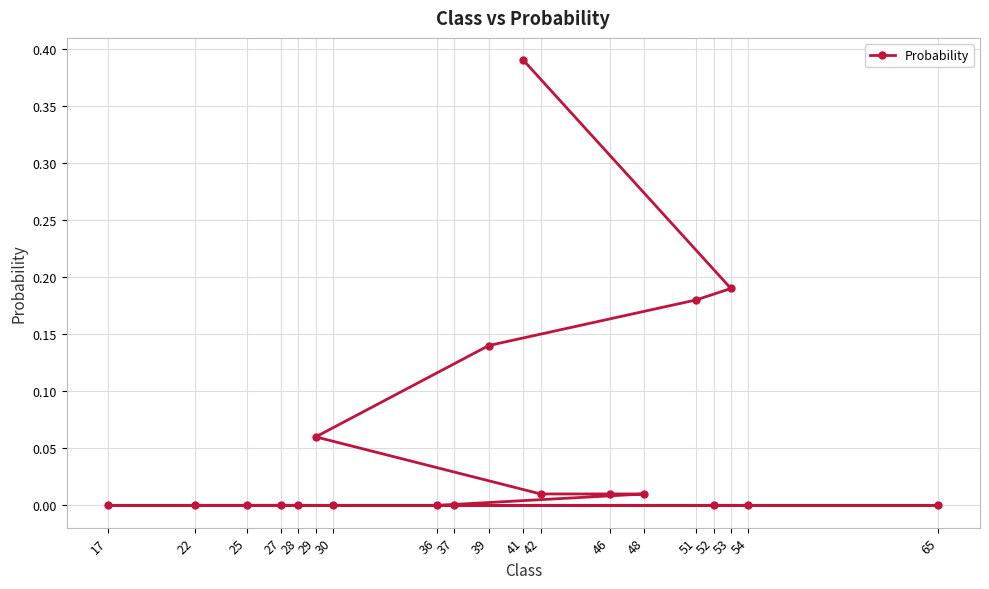

What is the difference between the maximum and minimum values?

0.4